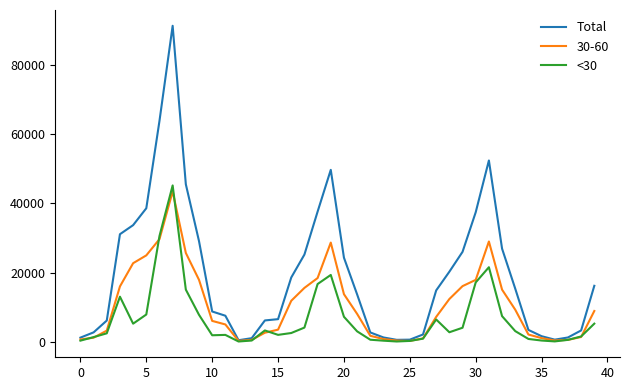

What is the maximum value shown in the chart?

91202